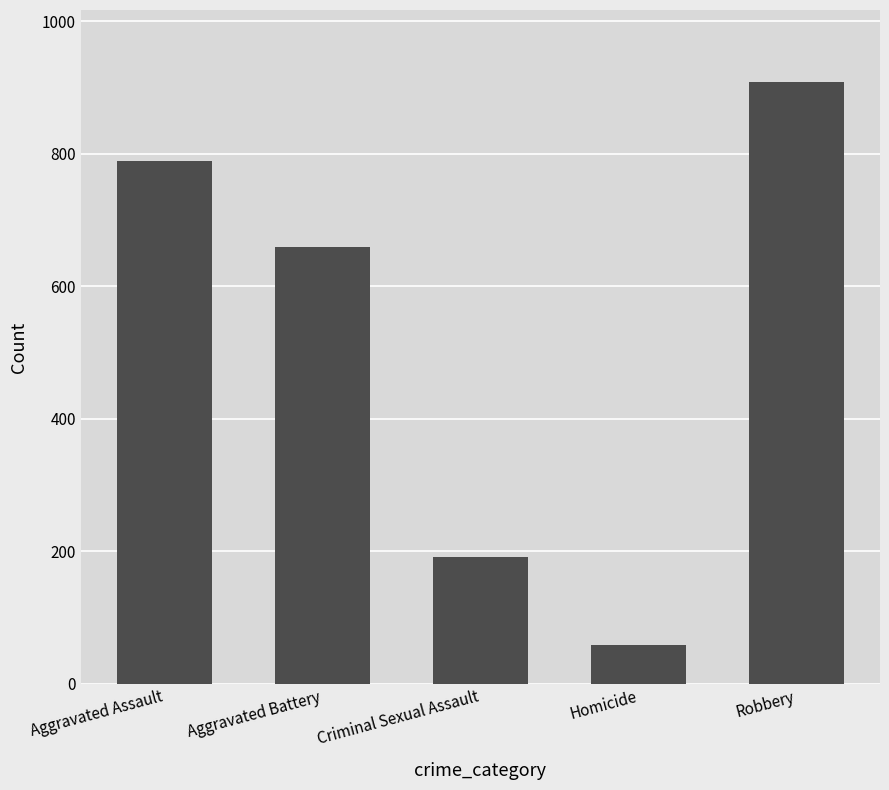

What is the average value?

521